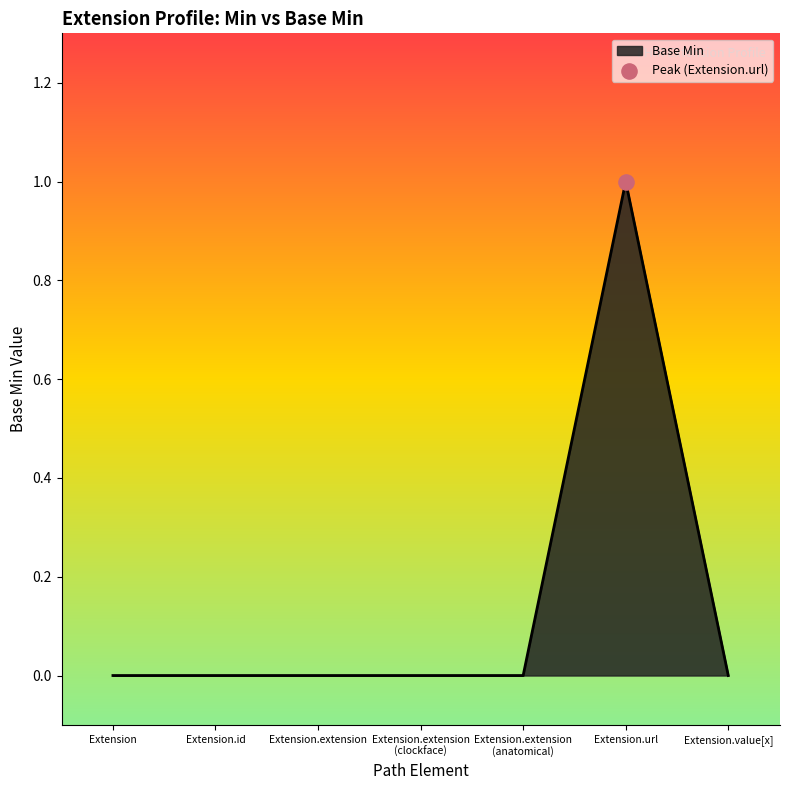

What is the change in value from Extension.id to Extension.url?

+1